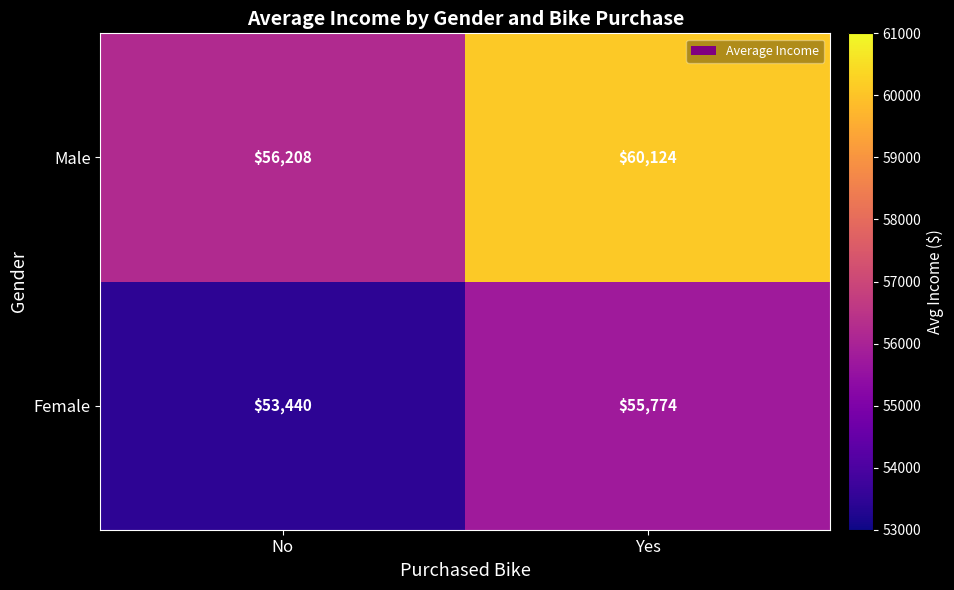

True or false: Male has a value of 12240 at No.

False